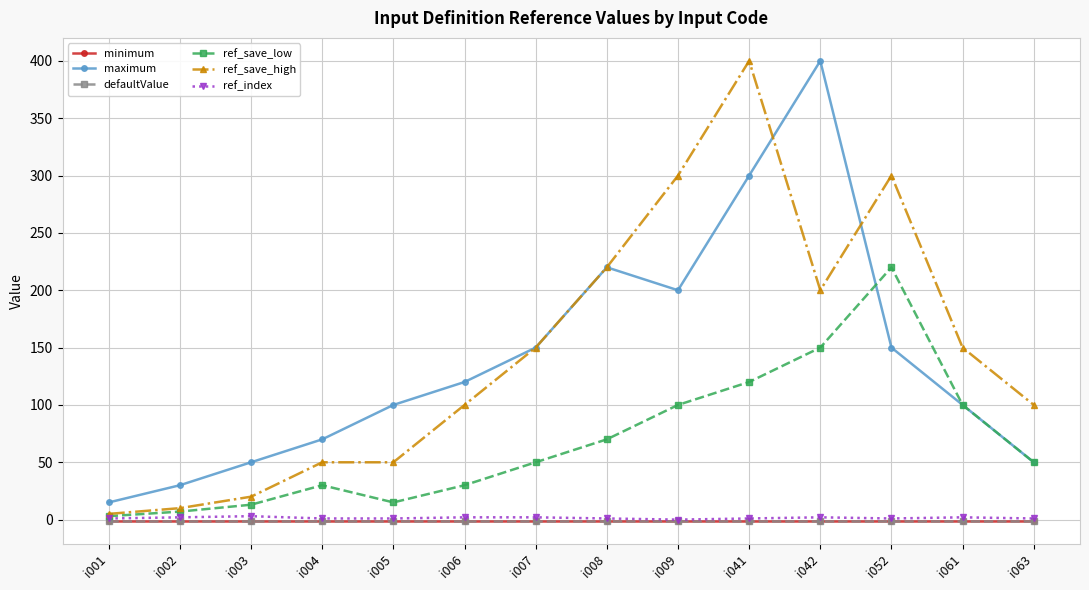

Is this an area chart (filled region under the line)?

No